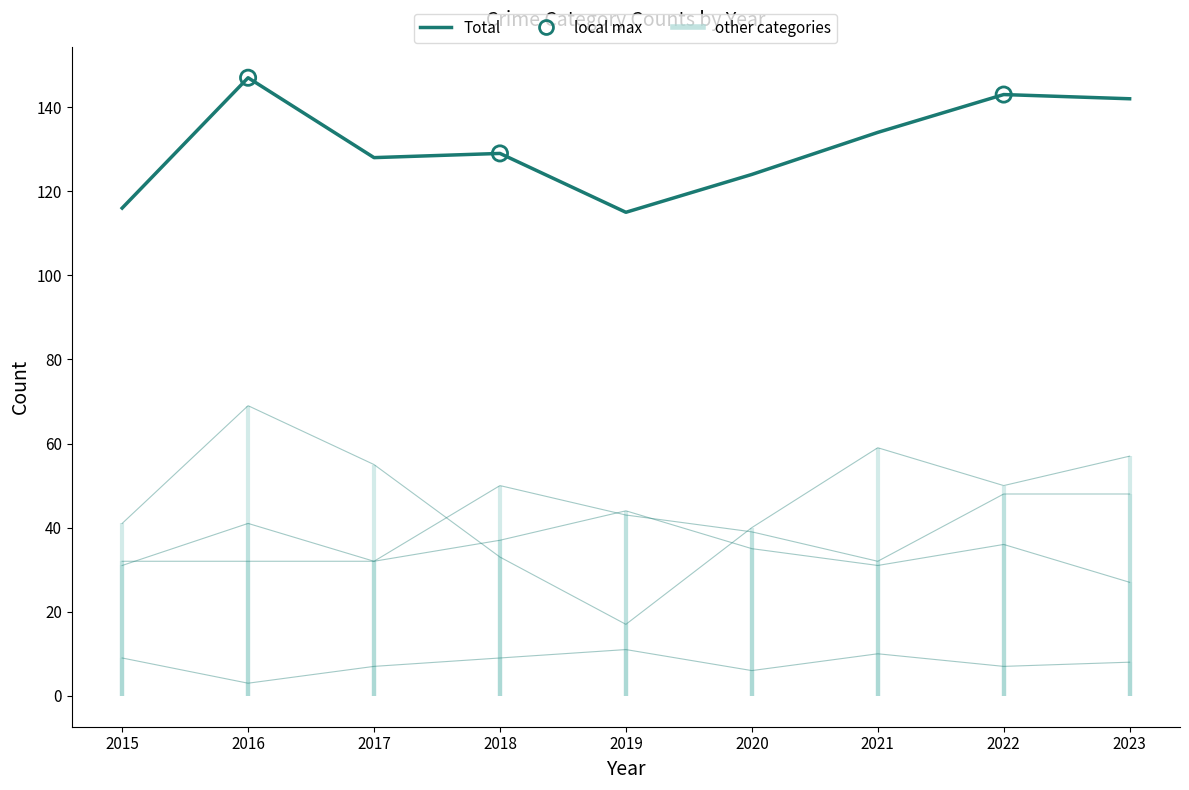

Which has a higher value, 2018 or 2023?

2023